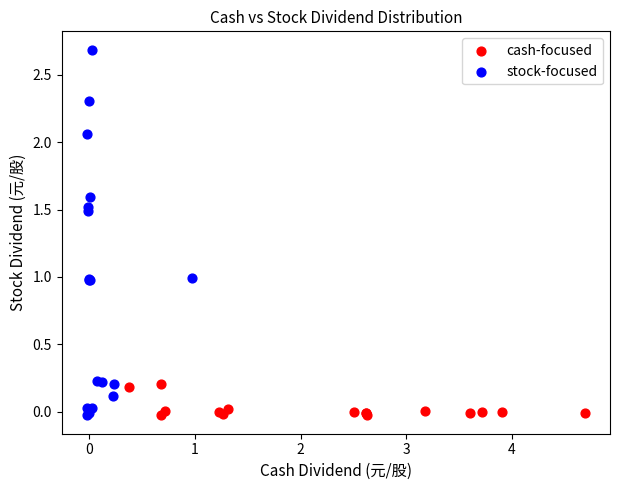

Which series contains the highest Y value?

stock-focused